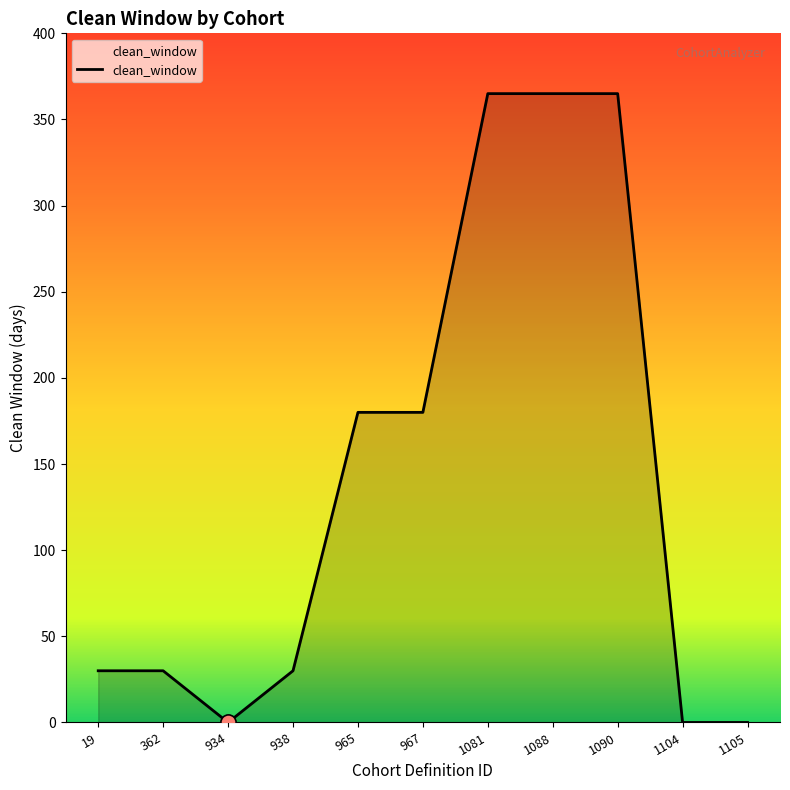

Between 938 and 1105, which is larger?

938